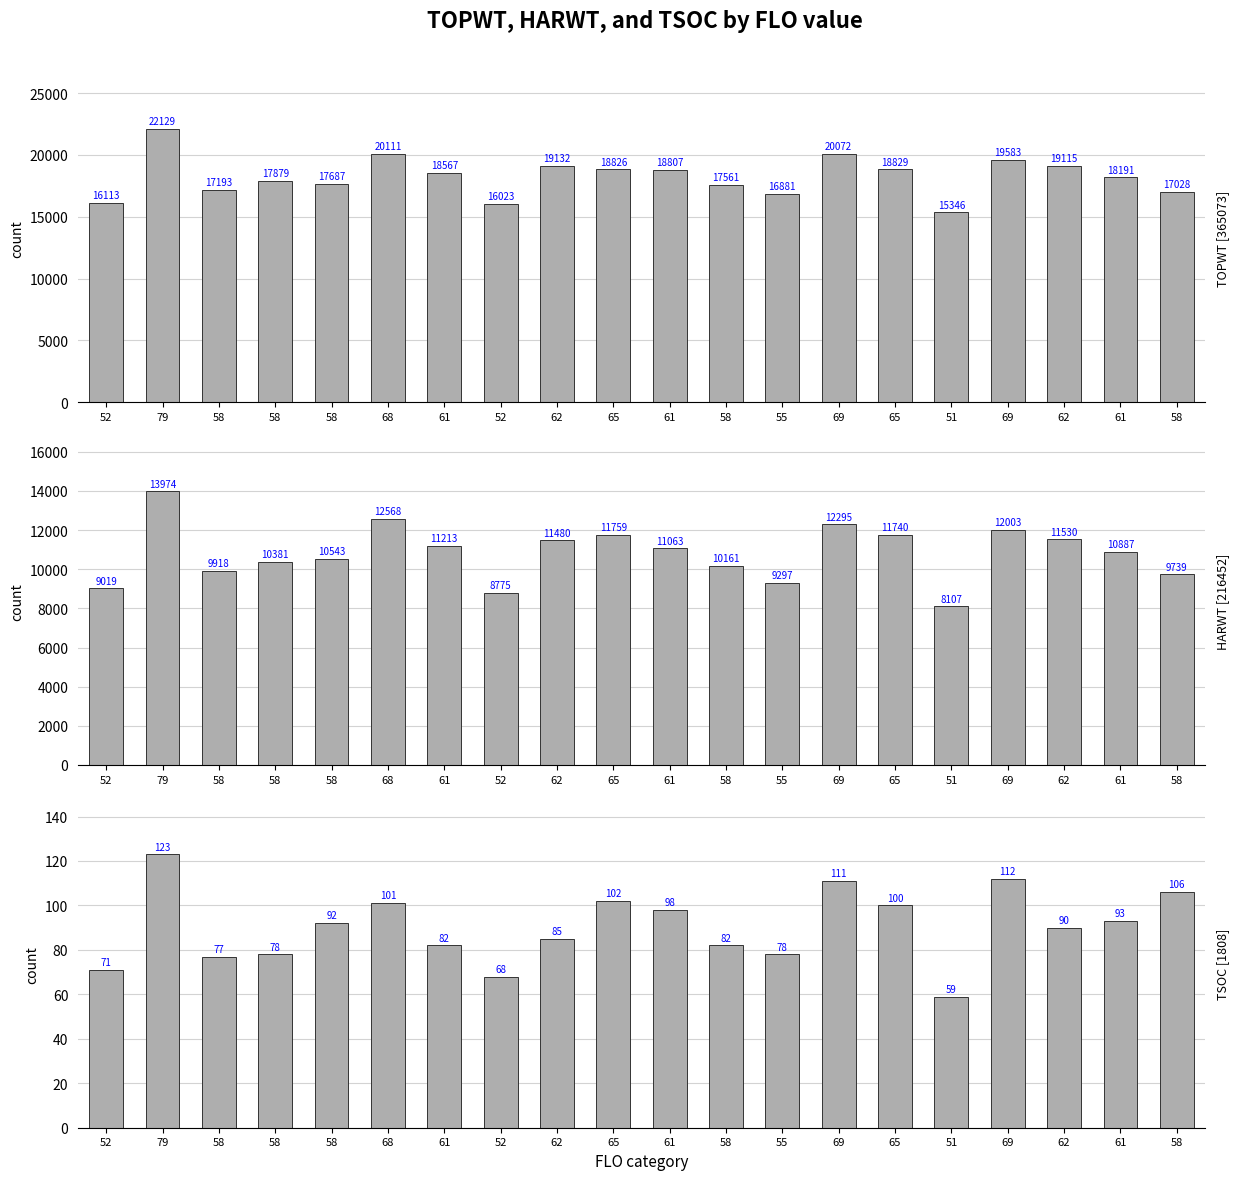

Rank the categories by TSOC value from lowest to highest.

51, 52, 52, 58, 58, 55, 61, 58, 62, 62, 58, 61, 61, 65, 68, 65, 58, 69, 69, 79